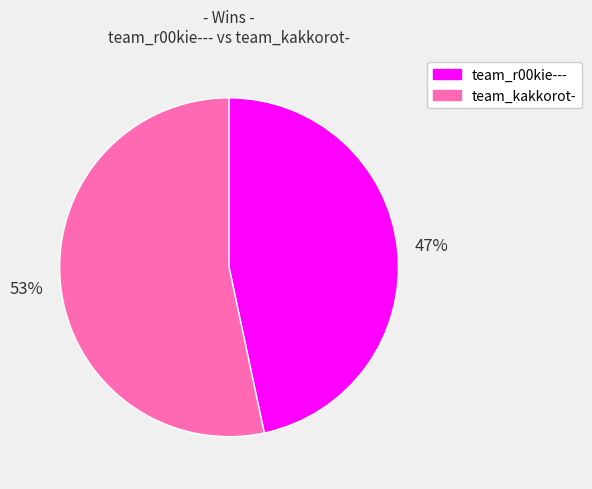

Do team_kakkorot- and team_r00kie--- together represent more than half of the pie?

Yes